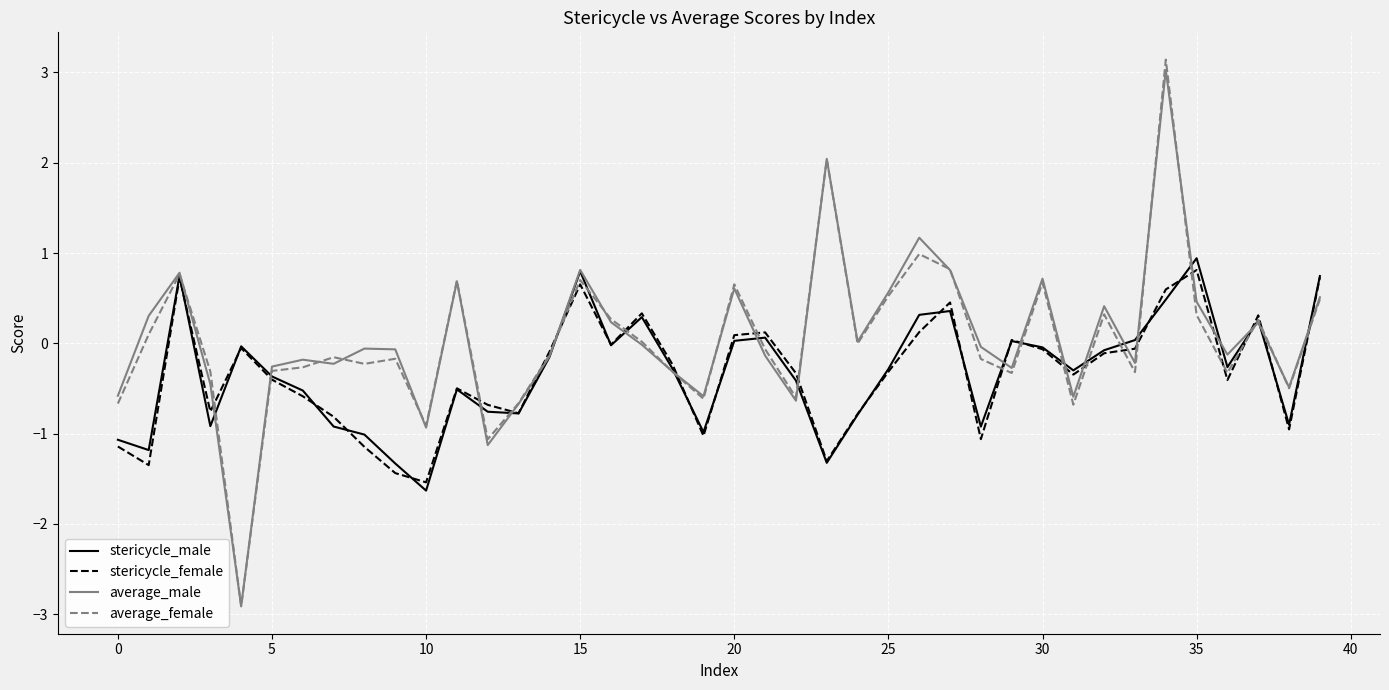

Which series has the largest range (max minus min)?

average_female